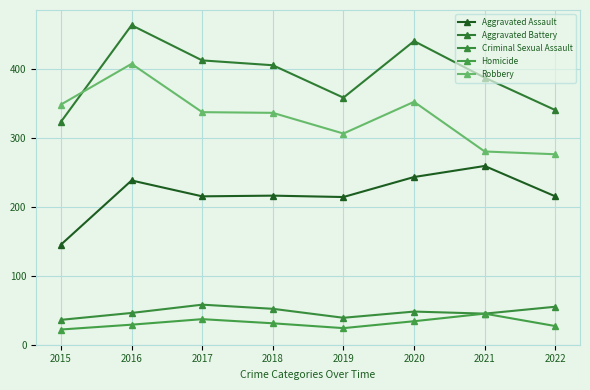

How many data points in Robbery are less than 337?

4